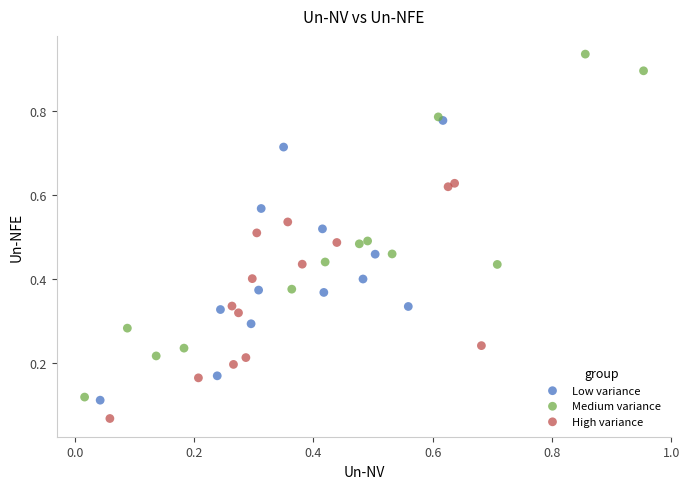

Which series reaches the minimum Y coordinate?

High variance